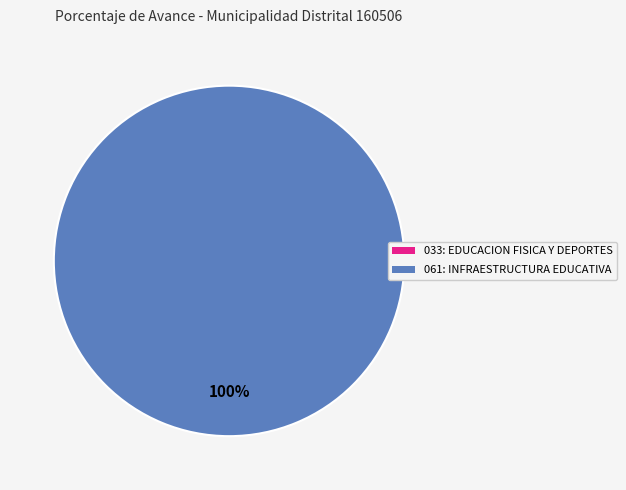

Do 033: EDUCACION FISICA Y DEPORTES and 061: INFRAESTRUCTURA EDUCATIVA together represent more than half of the pie?

Yes